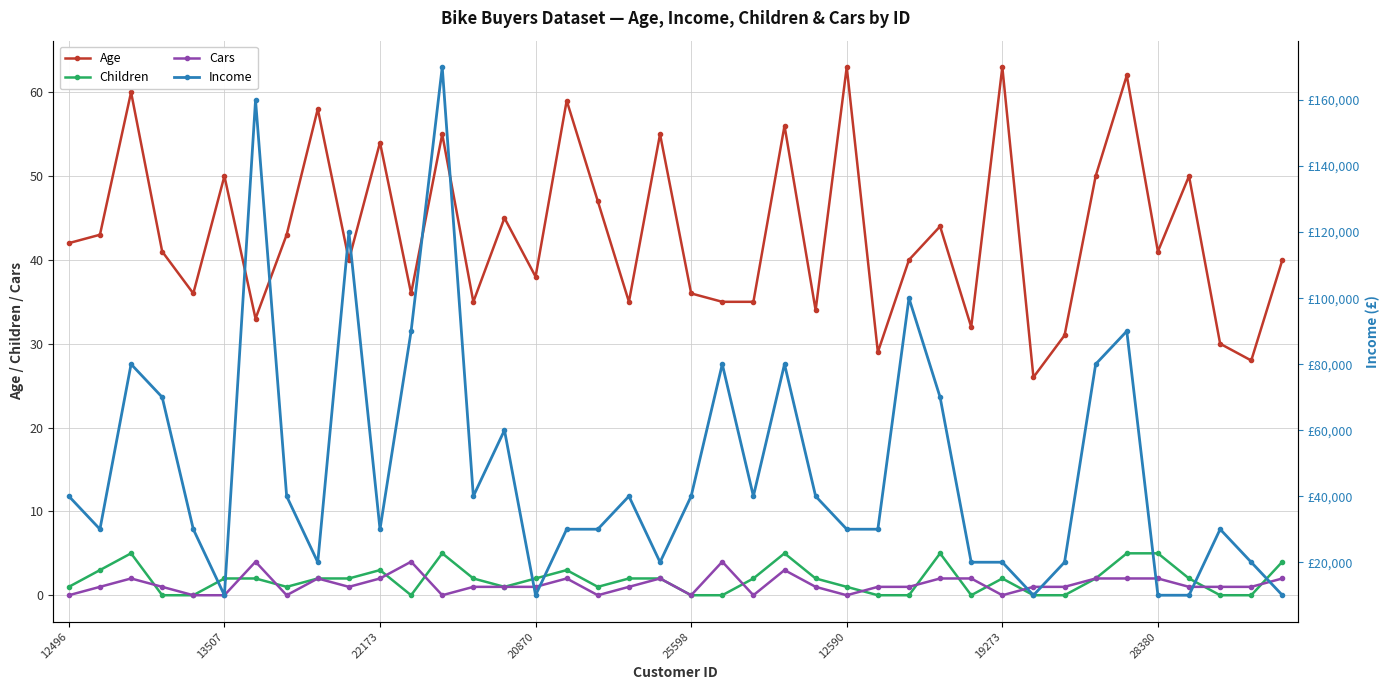

What is the value of the Cars point at the 33rd from the left?

1